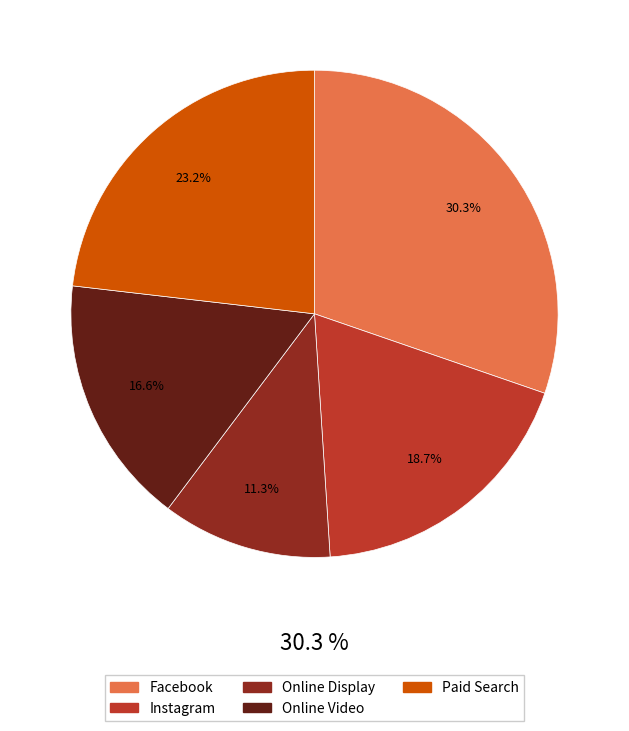

How many slices are in this pie chart?

5